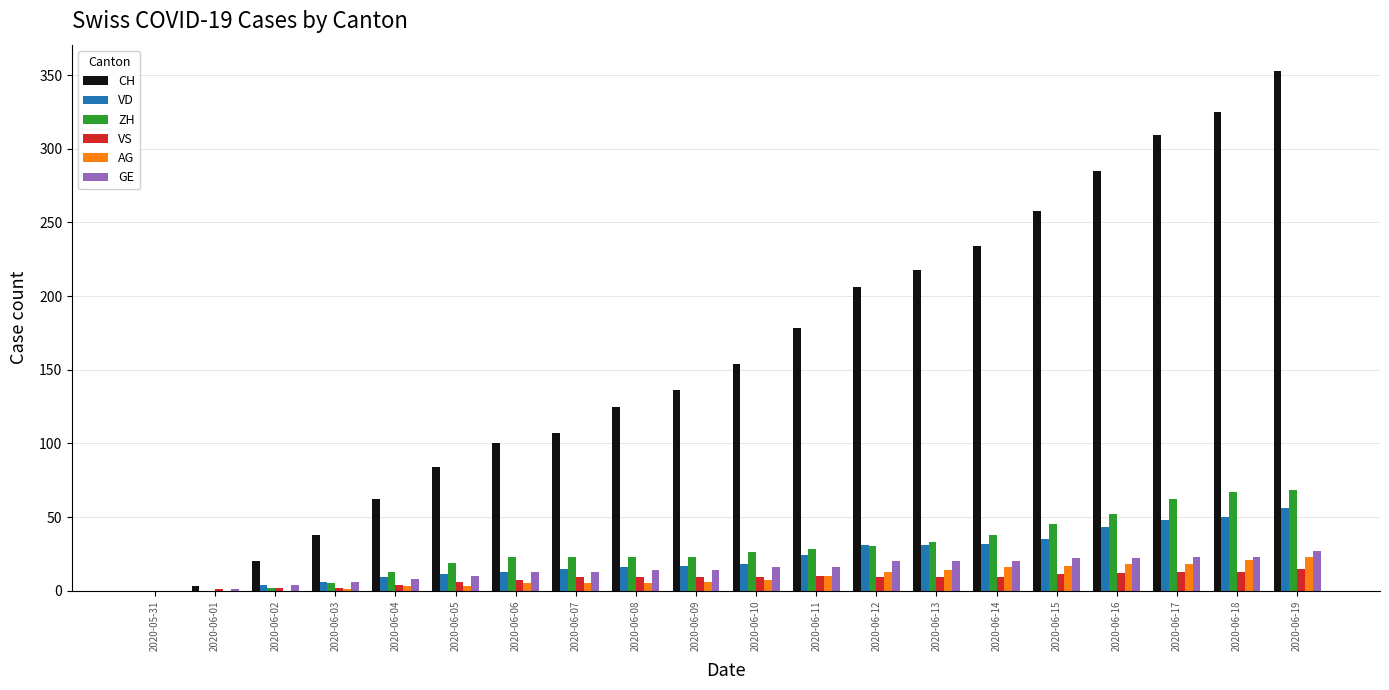

Which series has the largest total across all categories?

CH